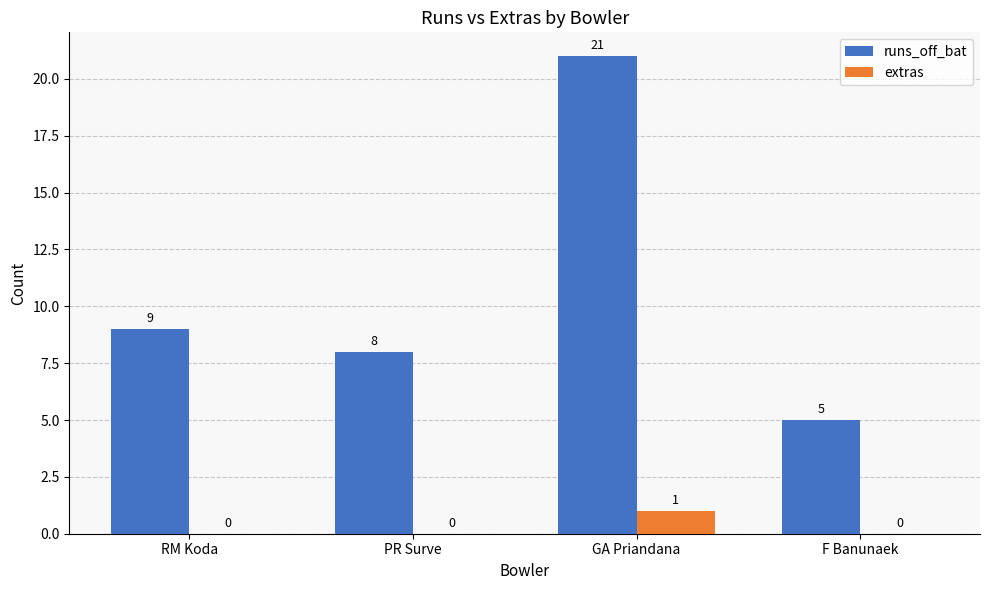

True or false: runs_off_bat has a value of 4 at PR Surve.

False